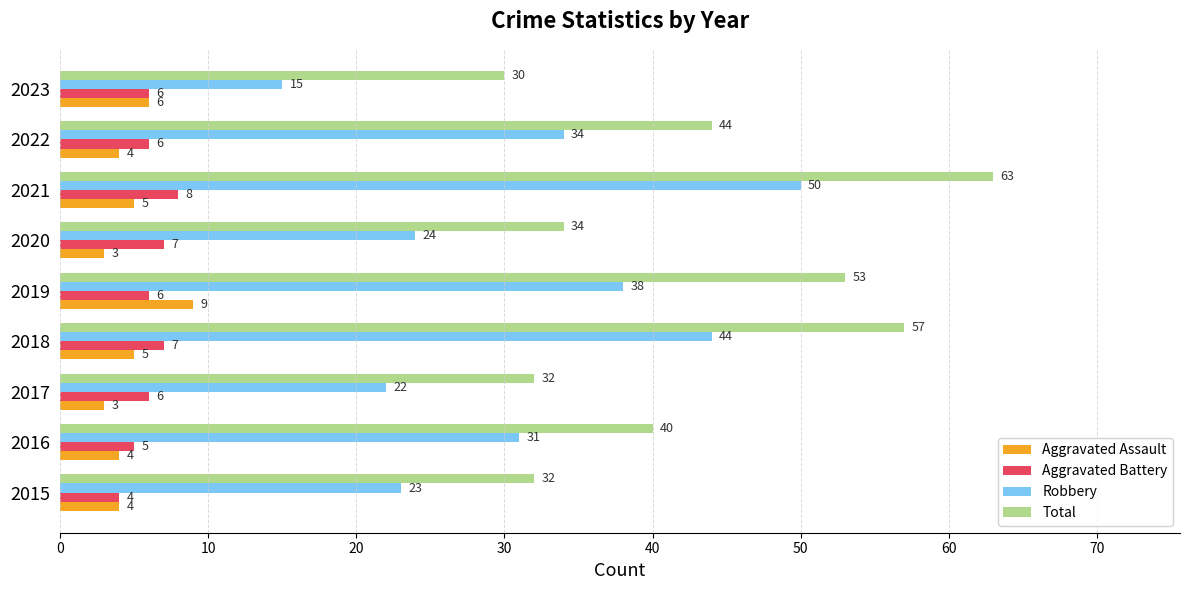

Read the Aggravated Assault value at 2020.

3